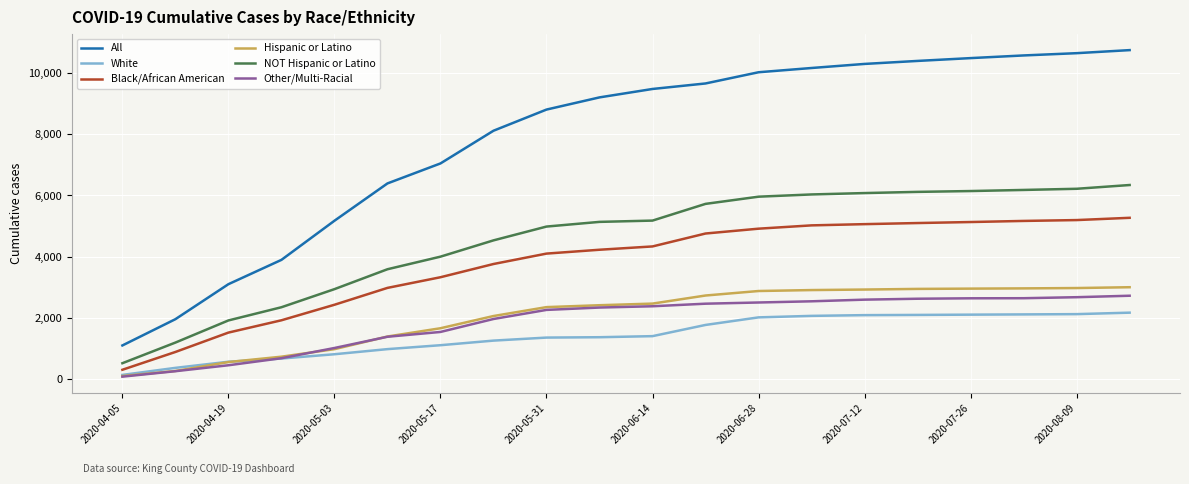

True or false: NOT Hispanic or Latino and White cross at least once.

False